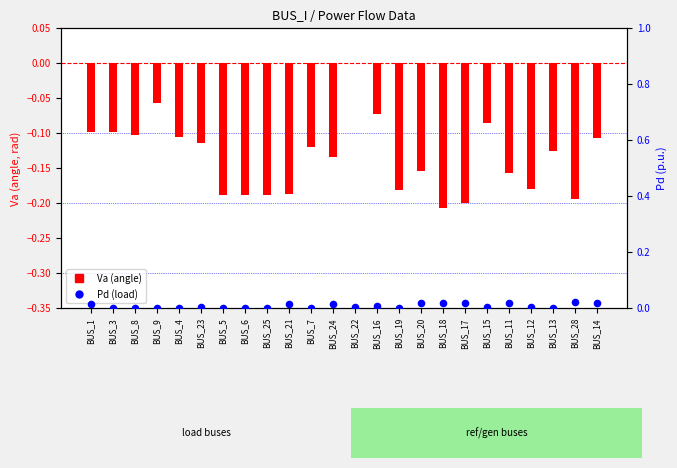

Which series reaches the minimum Y coordinate?

Va (angle)